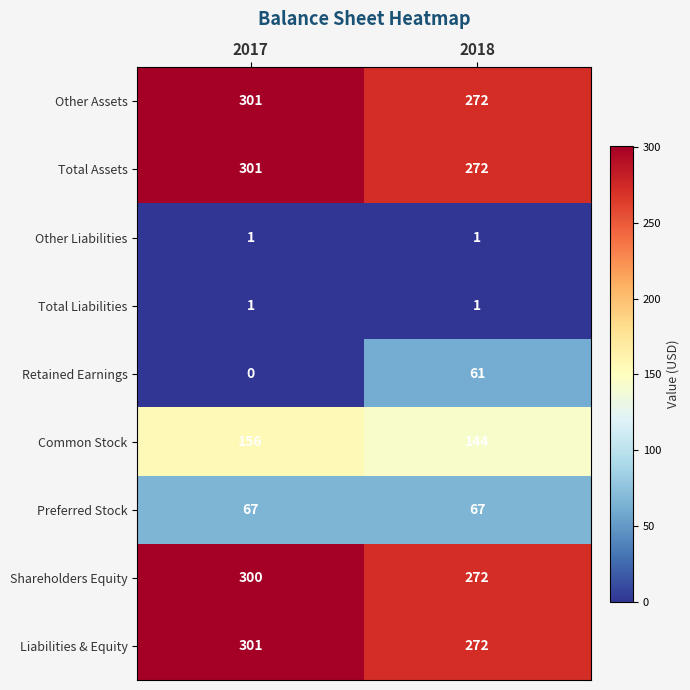

Reading left to right, list all the values displayed in this chart.

Other Assets: 301	272
Total Assets: 301	272
Other Liabilities: 1	1
Total Liabilities: 1	1
Retained Earnings: 0	61
Common Stock: 156	144
Preferred Stock: 67	67
Shareholders Equity: 300	272
Liabilities & Equity: 301	272